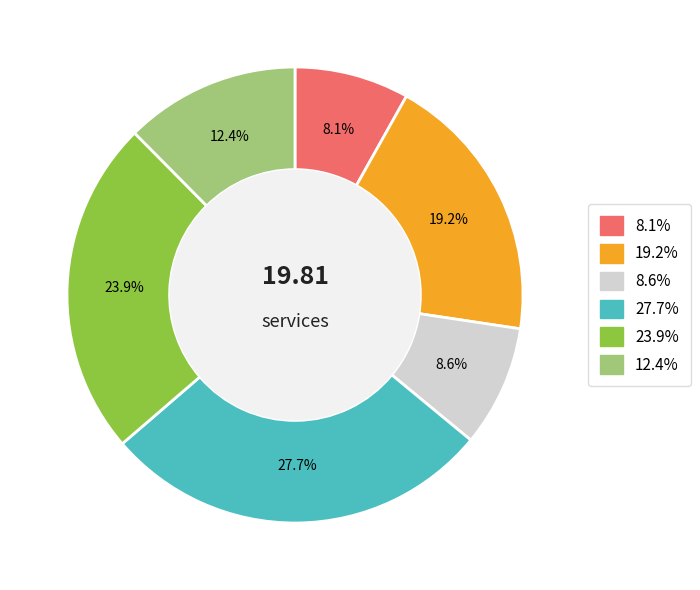

Does any single category account for the majority?

No